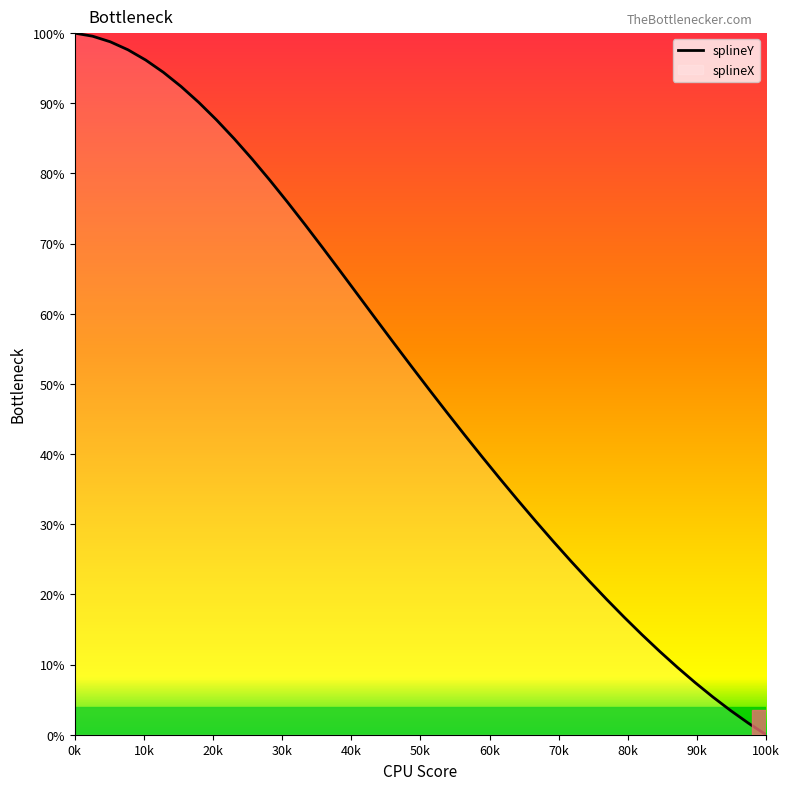

Does the chart have visible grid lines?

No